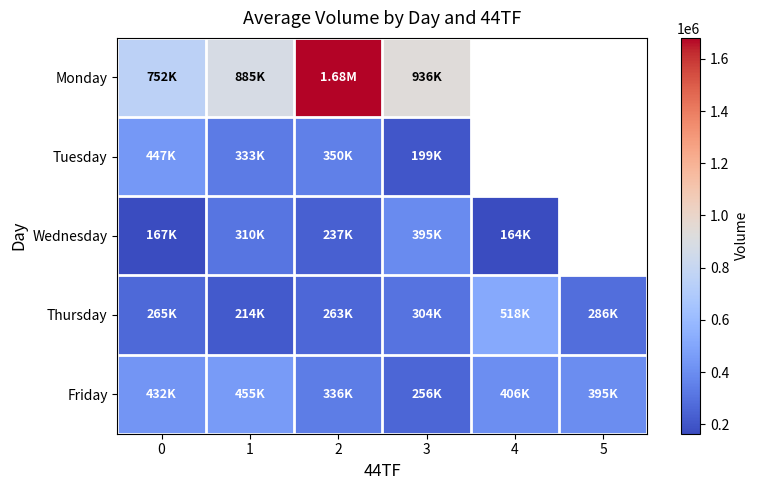

How many data points in Thursday are above 285659?

2